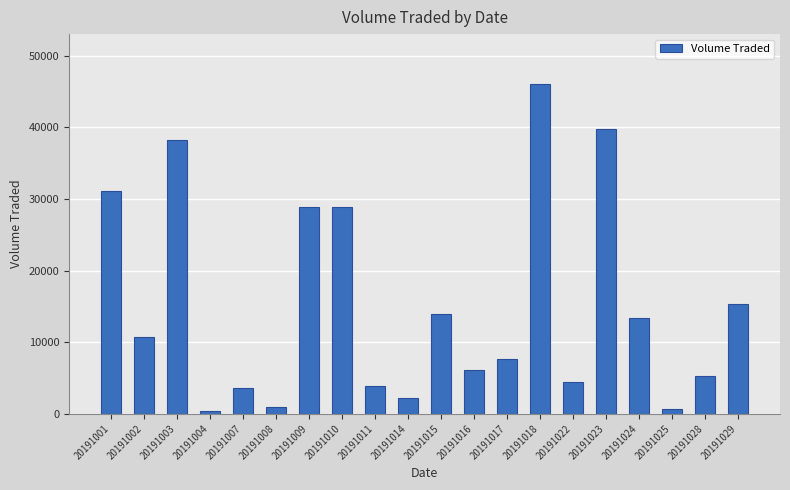

True or false: the data shows 55582 at 20191001.

False